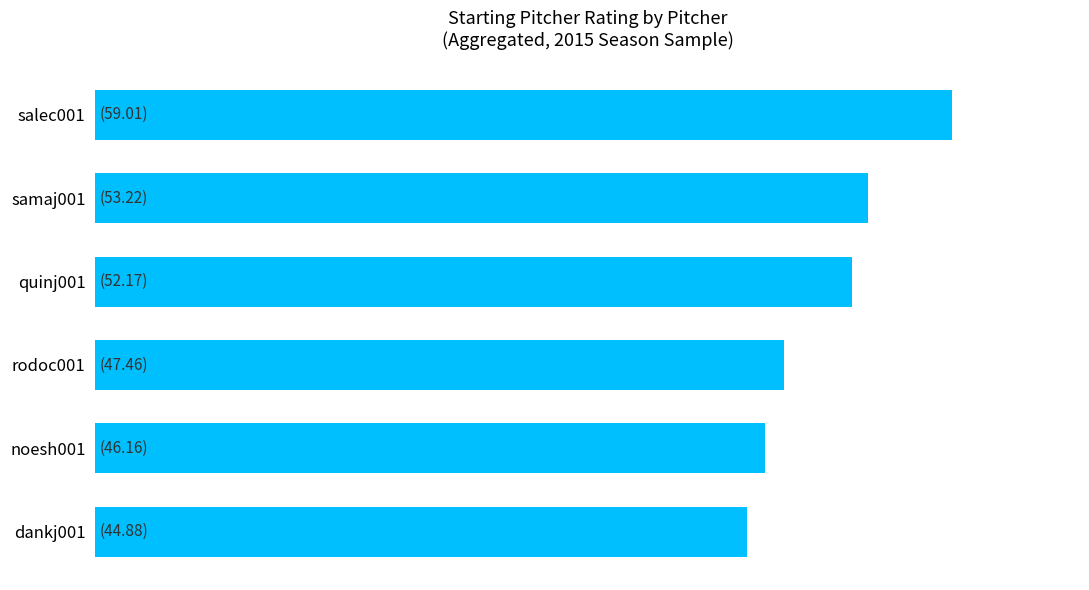

What is the sum of all values?

302.9